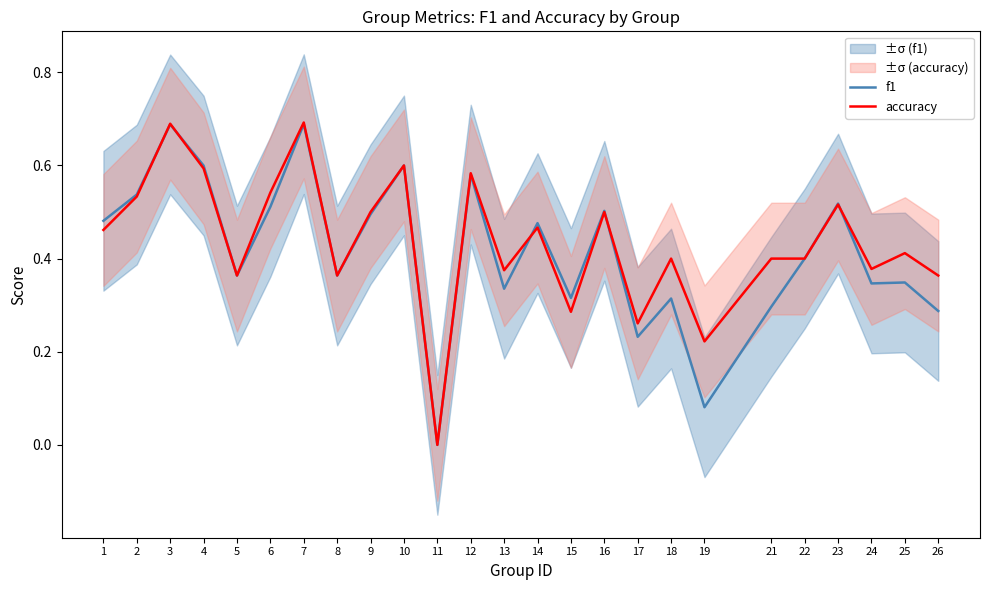

Reading left to right, what are all the values shown in this chart?

f1: 0.5	0.5	0.7	0.6	0.4	0.5	0.7	0.4	0.5	0.6	0.0	0.6	0.3	0.5	0.3	0.5	0.2	0.3	0.1	0.3	0.4	0.5	0.3	0.3	0.3
accuracy: 0.5	0.5	0.7	0.6	0.4	0.5	0.7	0.4	0.5	0.6	0.0	0.6	0.4	0.5	0.3	0.5	0.3	0.4	0.2	0.4	0.4	0.5	0.4	0.4	0.4